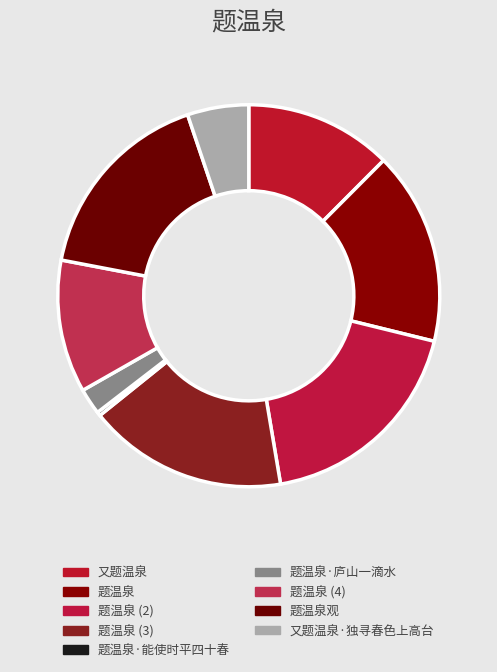

Which slice is the largest?

题温泉 (2)